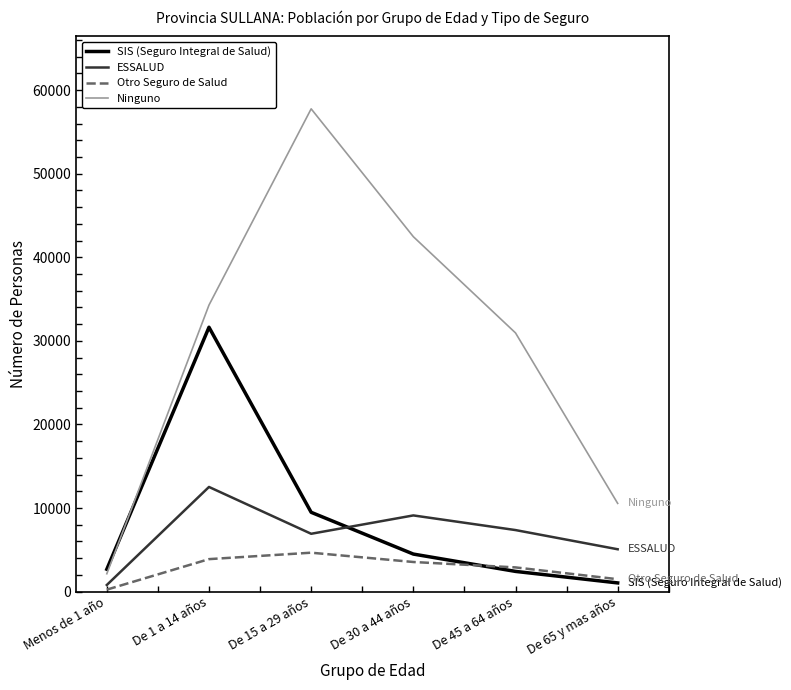

Is the value of Ninguno at De 30 a 44 años greater than the value of SIS (Seguro Integral de Salud) at De 45 a 64 años?

Yes